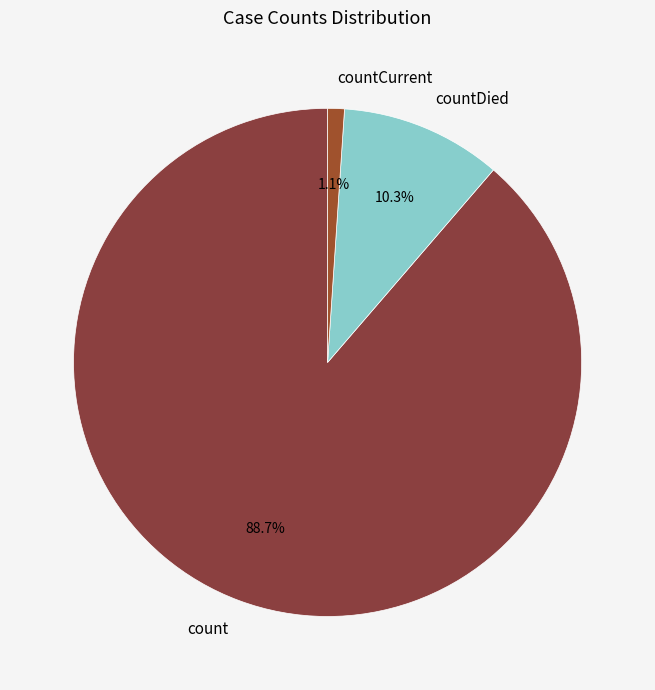

What is the smallest slice in the pie chart?

countCurrent